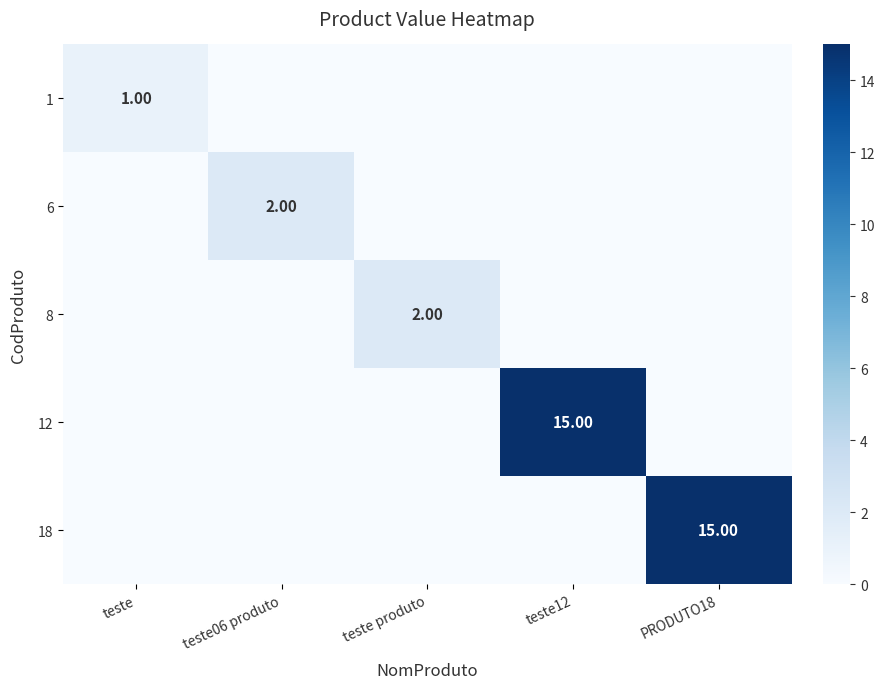

Is it true that 18 equals 23 at PRODUTO18?

False